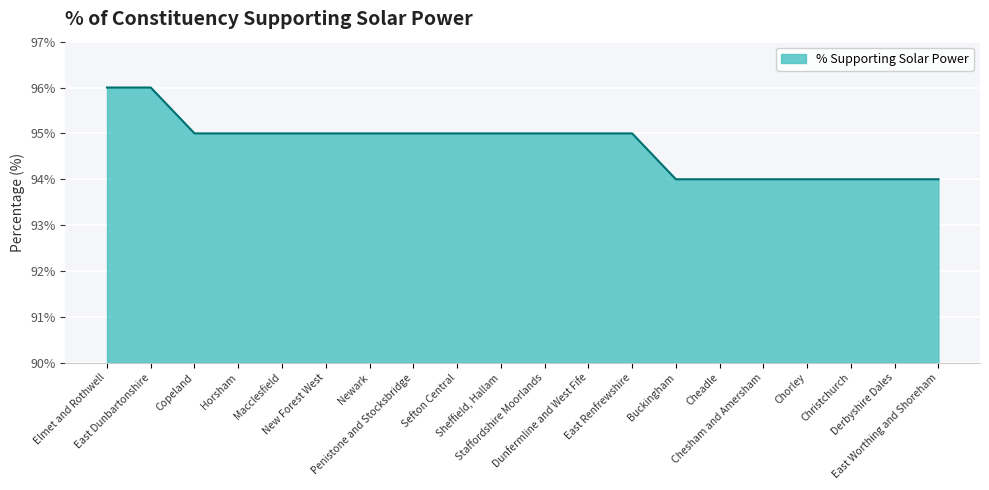

What is the difference between the maximum and minimum values?

2